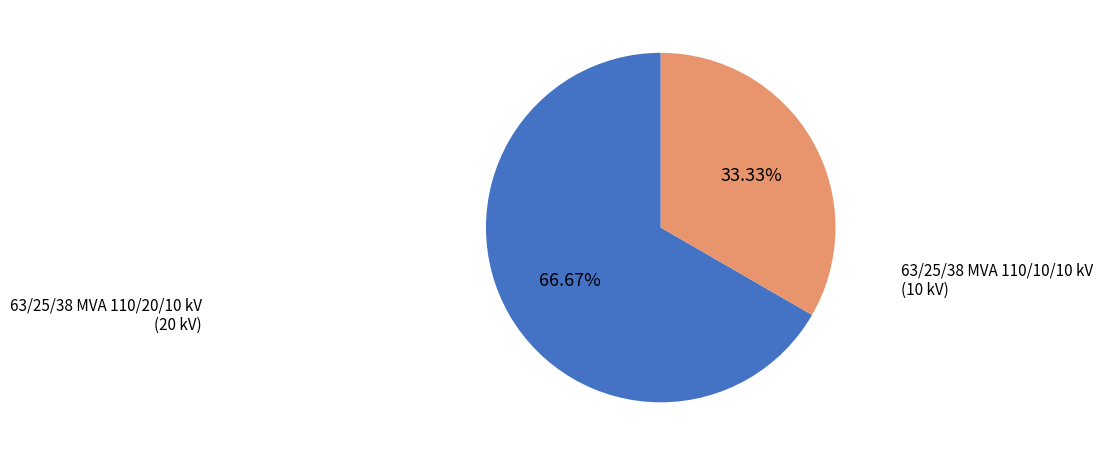

Which slice is the largest?

63/25/38 MVA 110/20/10 kV